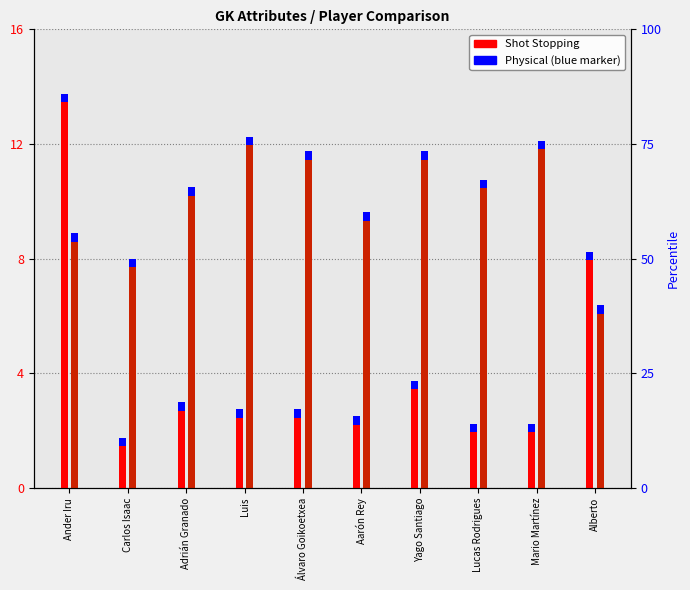

Reading left to right, what are all the values shown in this chart?

Shot Stopping: 13.8	1.8	3.0	2.8	2.8	2.5	3.8	2.2	2.2	8.2
Physical: 8.9	8.0	10.5	12.2	11.8	9.6	11.8	10.8	12.1	6.4